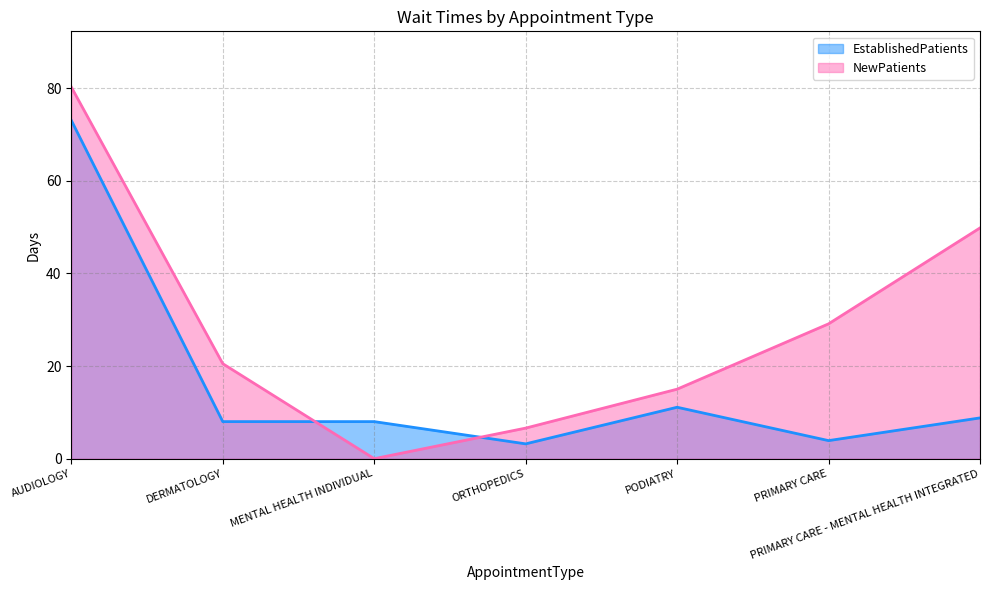

Does the chart have visible grid lines?

Yes